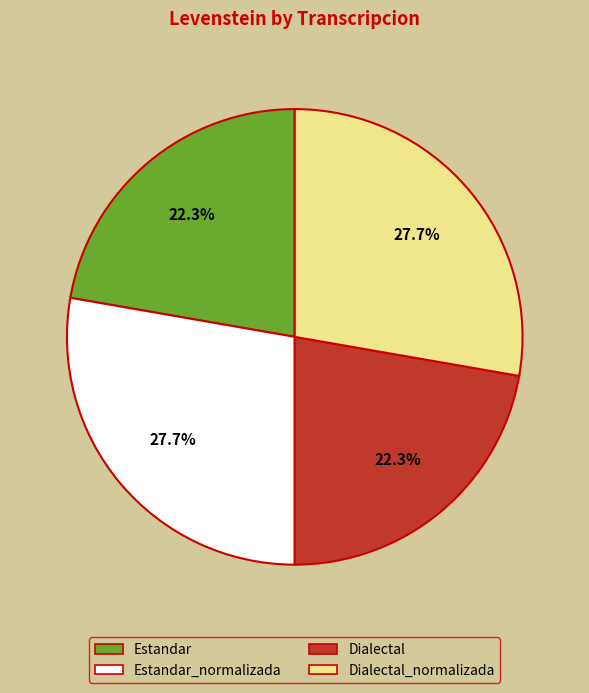

To the nearest percent, what percentage of the pie is Dialectal_normalizada?

28%